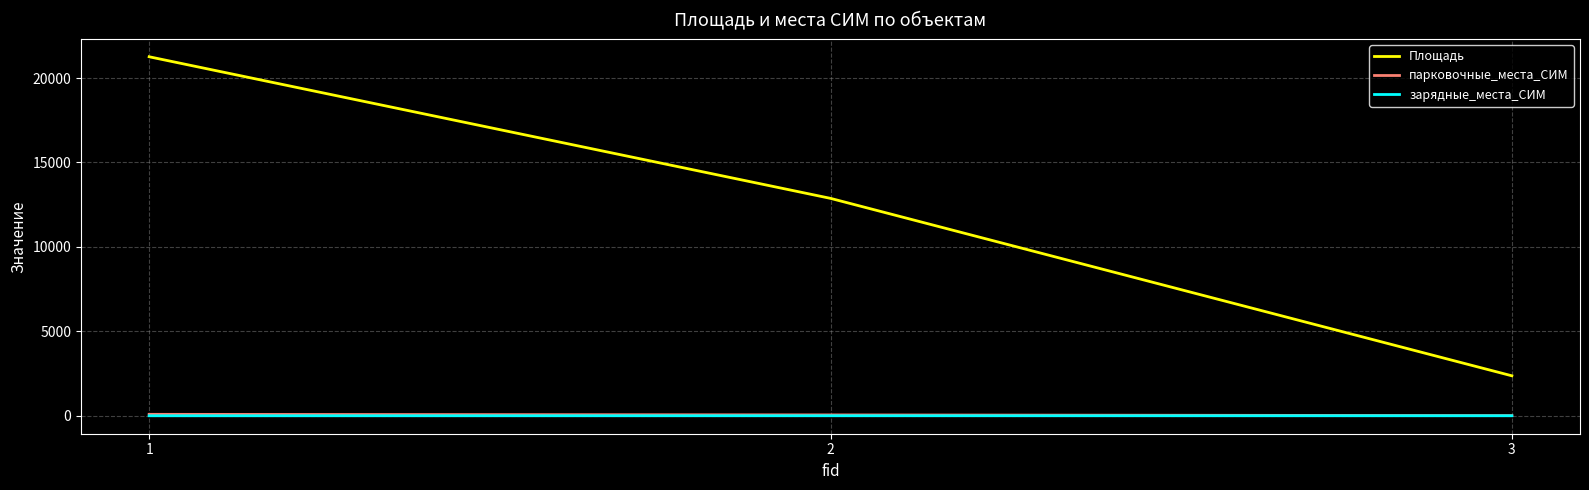

At how many categories does at least one series exceed 1249?

3